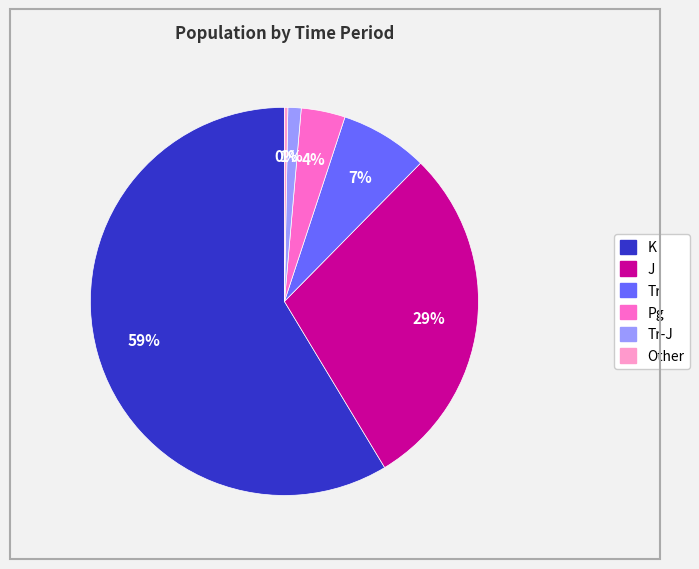

Is there a majority slice in this chart?

Yes